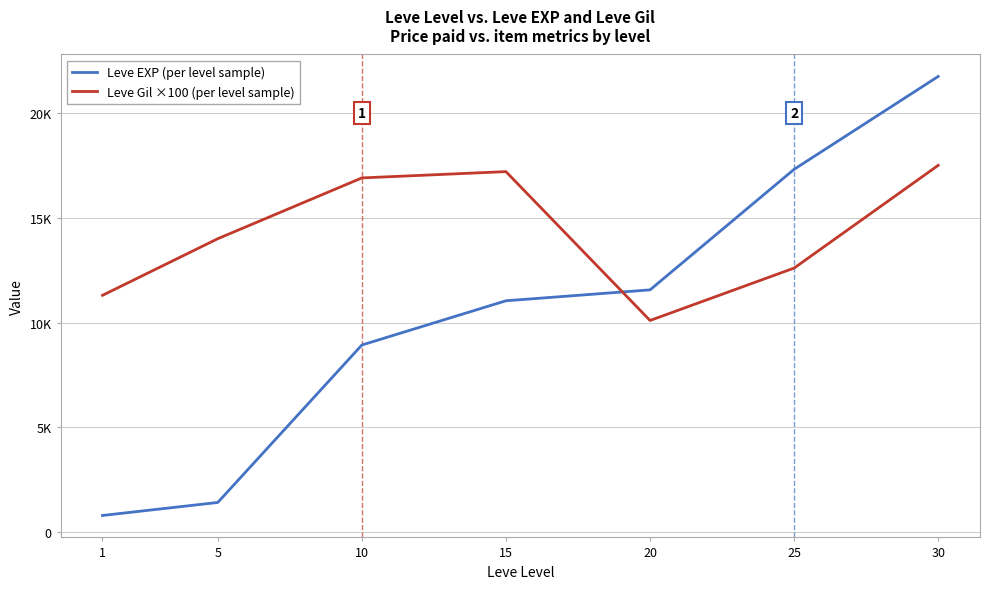

Which series changed the most between 1 and 10?

Leve EXP (per level sample)